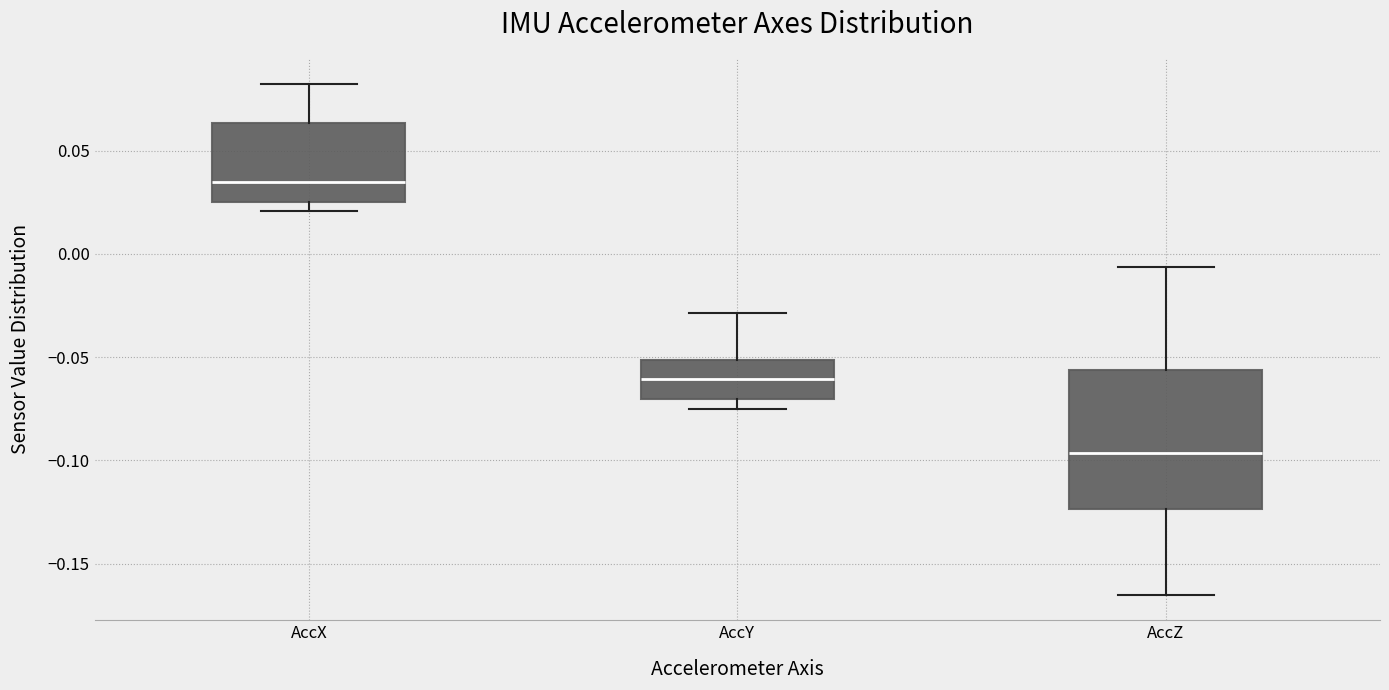

Where does the upper whisker of the box for AccY end on the y-axis? The values are not printed on the chart, so give them approximately, as read against the axis.

-0.030